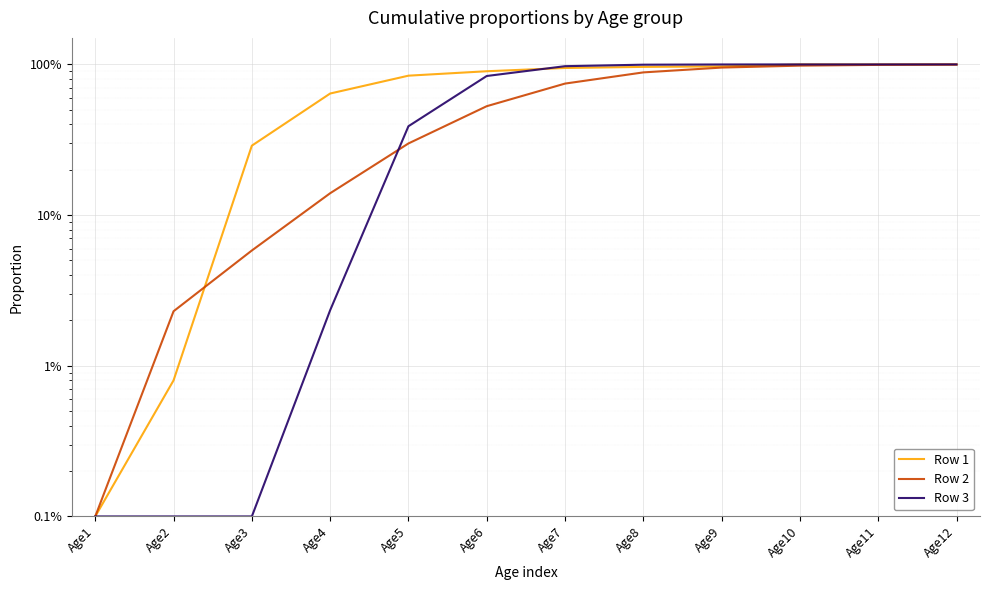

What is the maximum value shown in the chart?

1.0